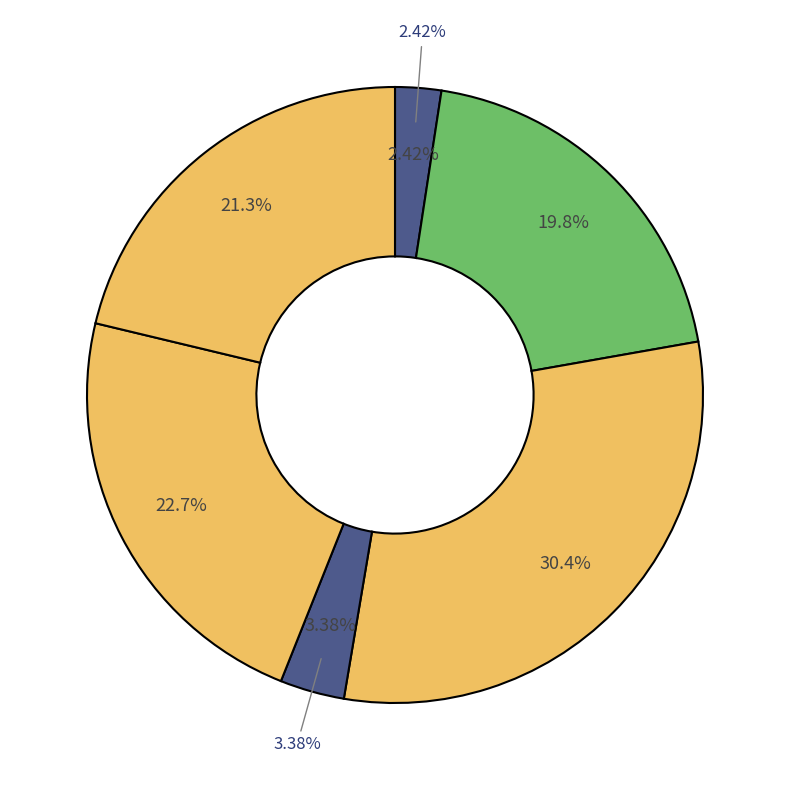

True or false: Raimundo Francisco Taborda accounts for 23% of the total.

True